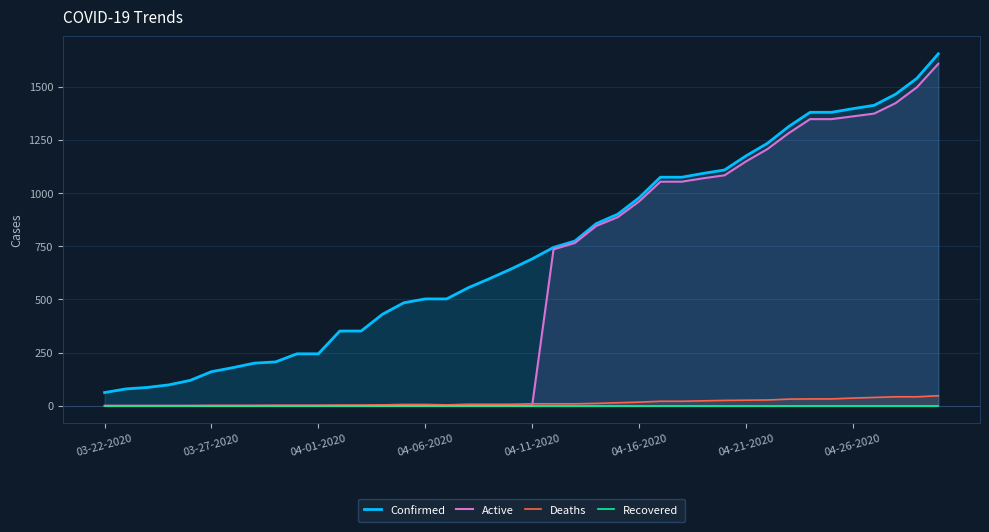

What is the sum of all Confirmed values?

29321